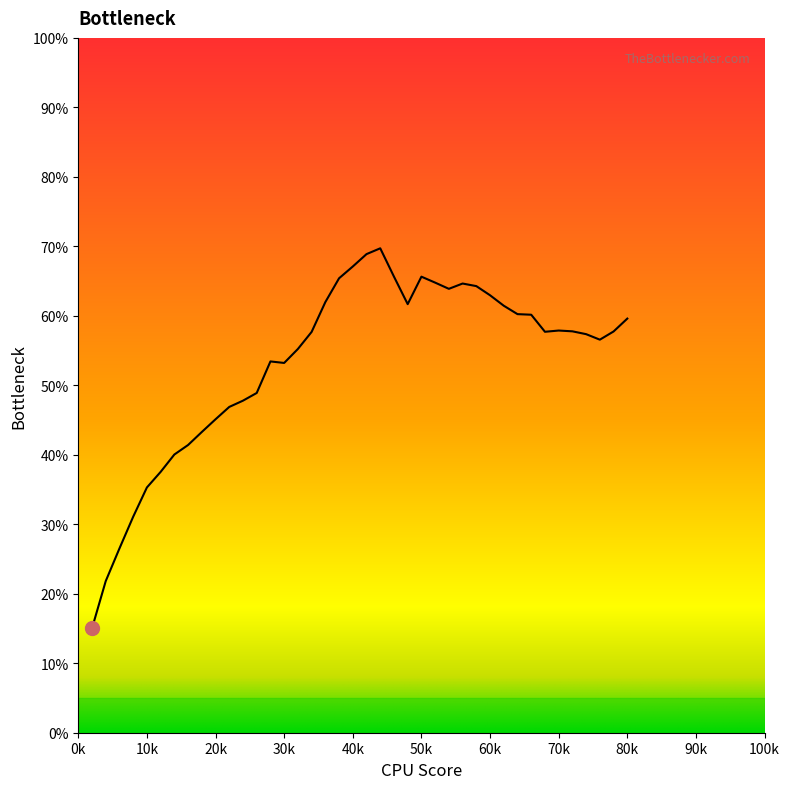

What is the smallest value displayed?

15.0